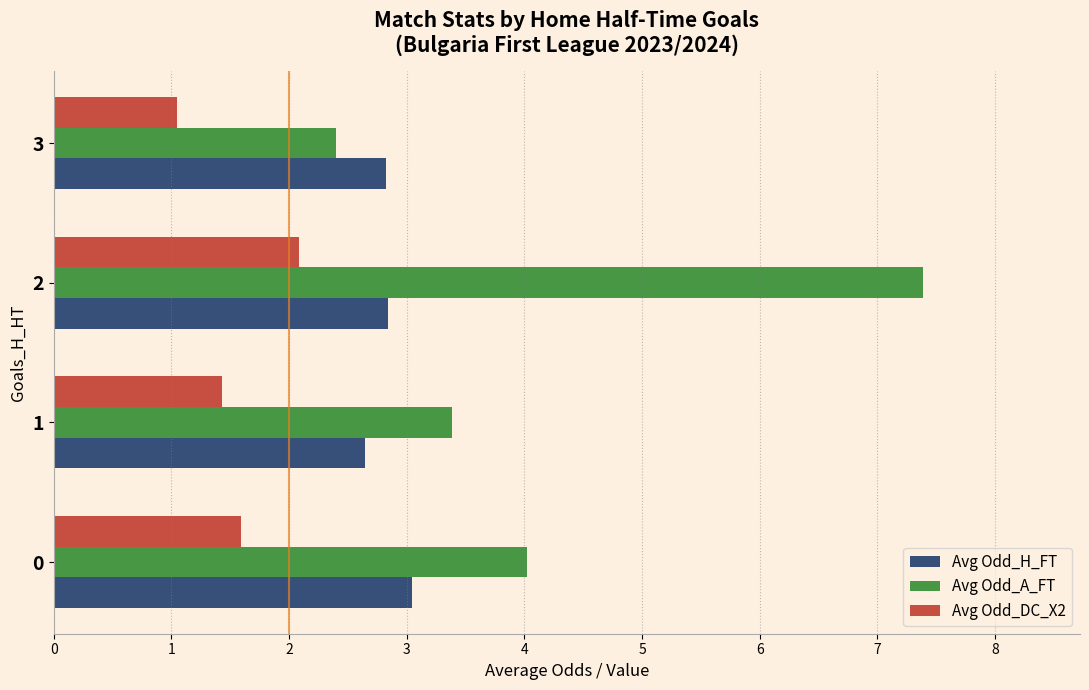

At 3, list the series in order from largest to smallest.

Avg Odd_H_FT, Avg Odd_A_FT, Avg Odd_DC_X2